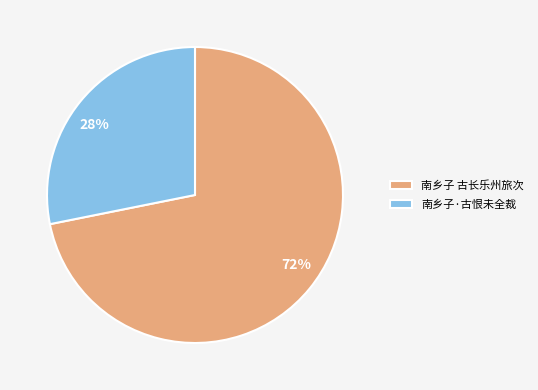

Which slice represents more than half of the pie?

南乡子 古长乐州旅次